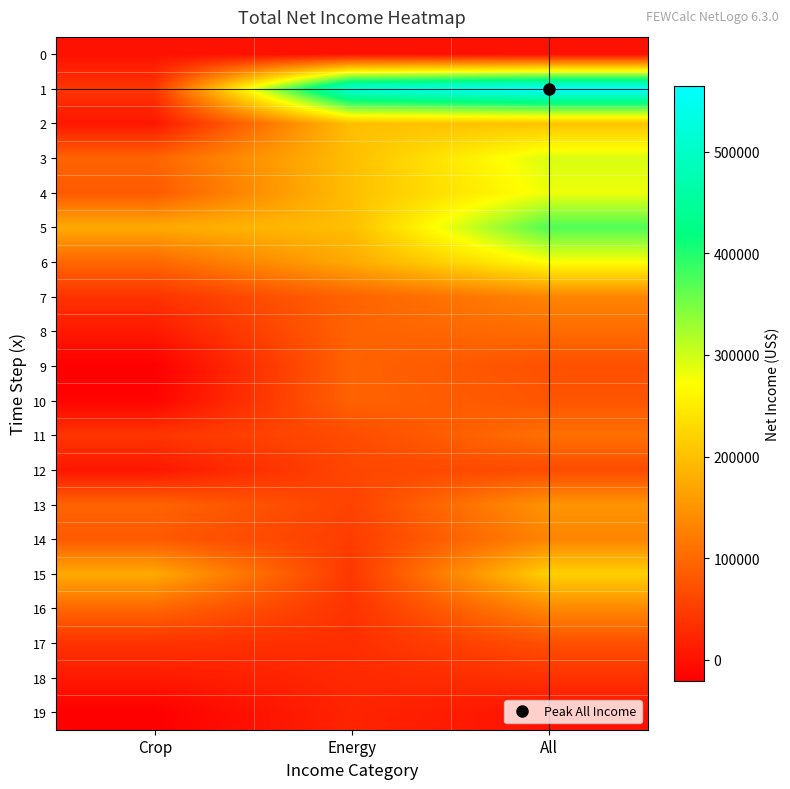

At which category is the sum across all series the highest?

All